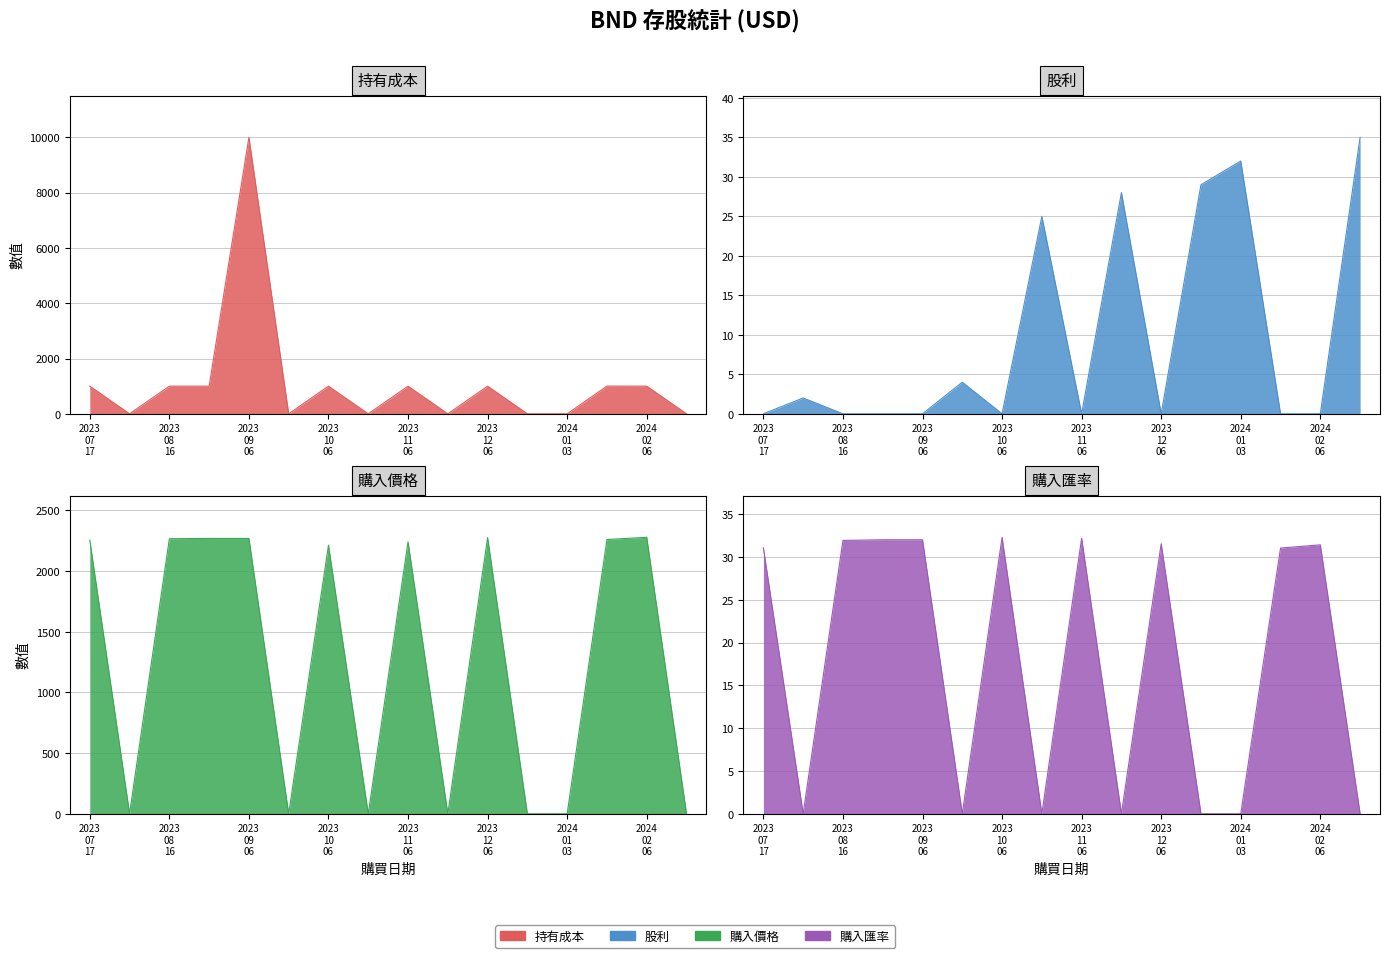

What is the label of the 15th point from the right?

2023.08.10